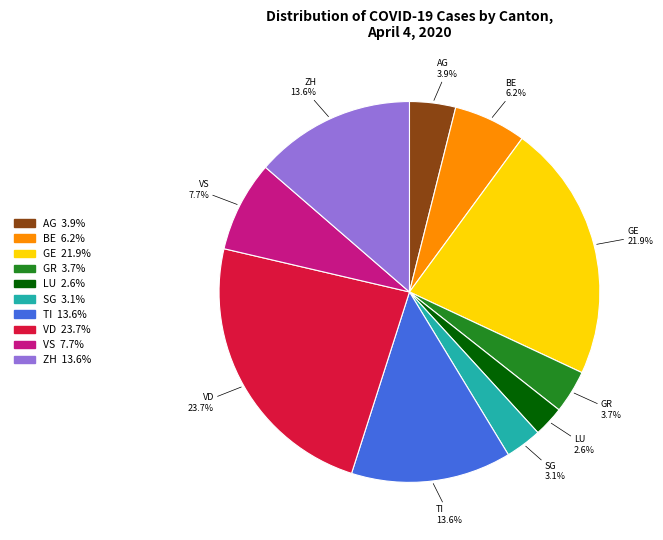

Approximately how many times larger is the value at GE compared to SG?

7.1